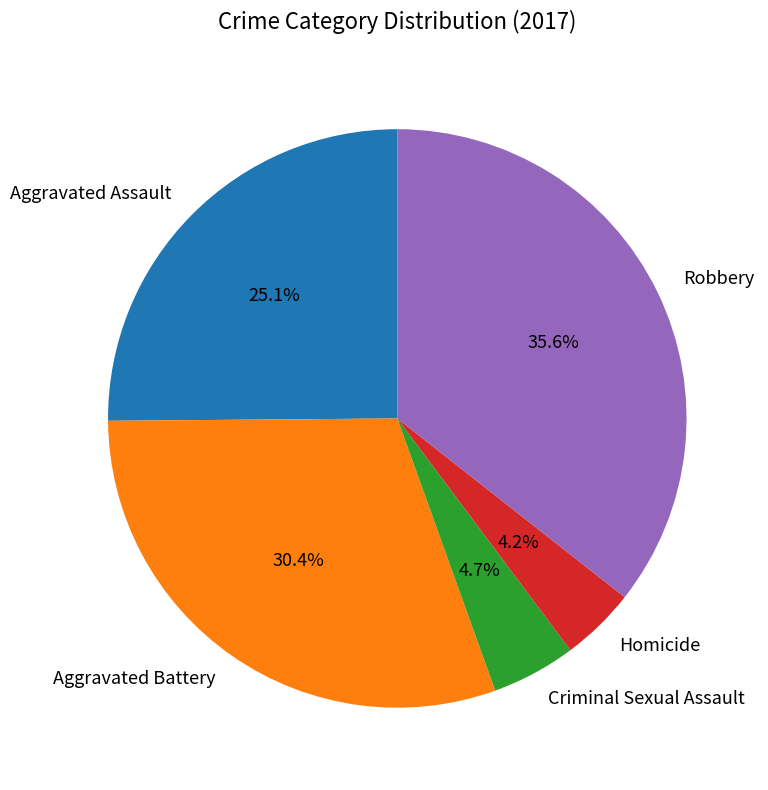

Approximately how many times larger is the value at Aggravated Assault compared to Aggravated Battery?

0.8